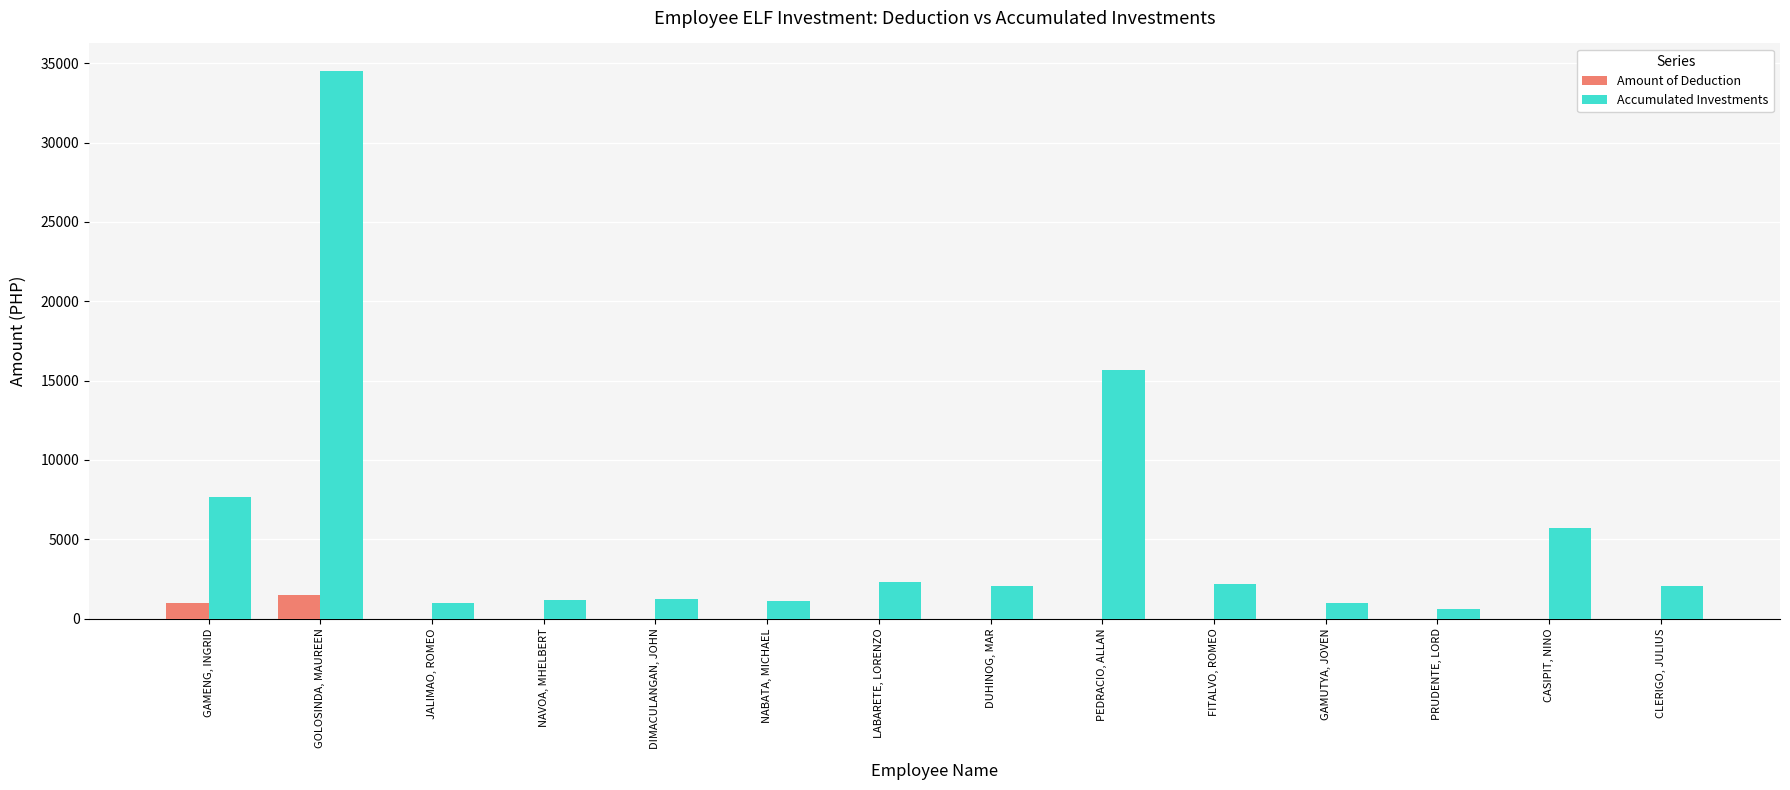

Is it true that Accumulated Investments equals 2050.0 at DUHINOG, MAR?

True